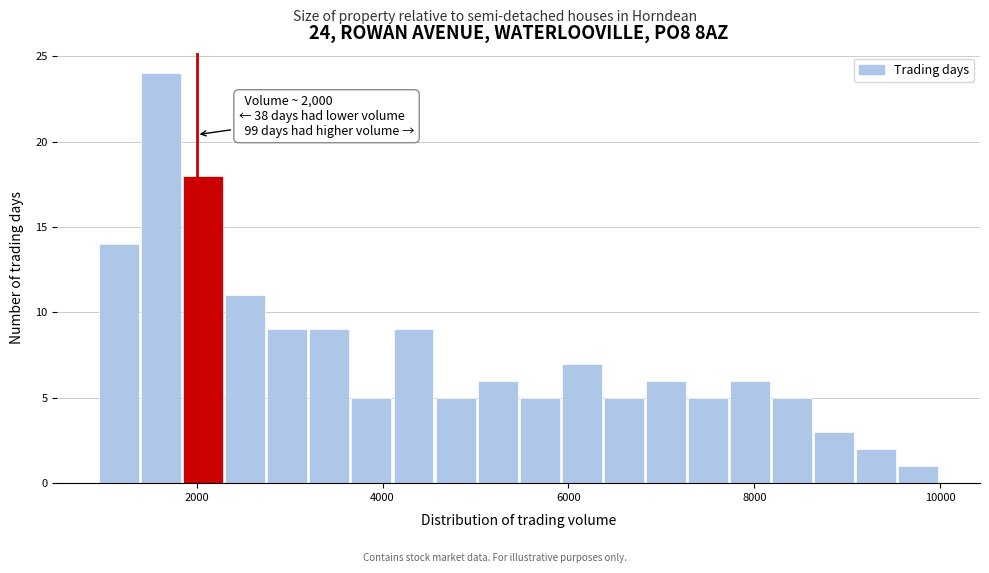

Read against the x-axis, roughly where is the centre of the tallest bar?

1600